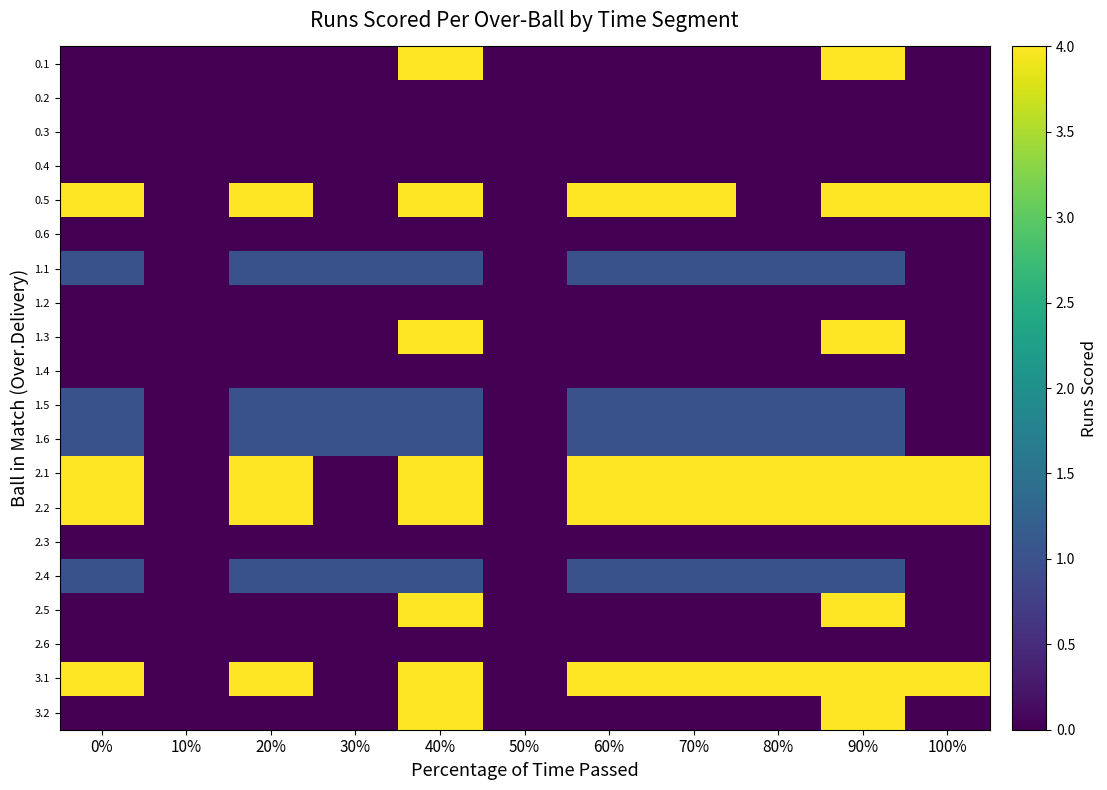

At which category is the sum across all series the highest?

40%